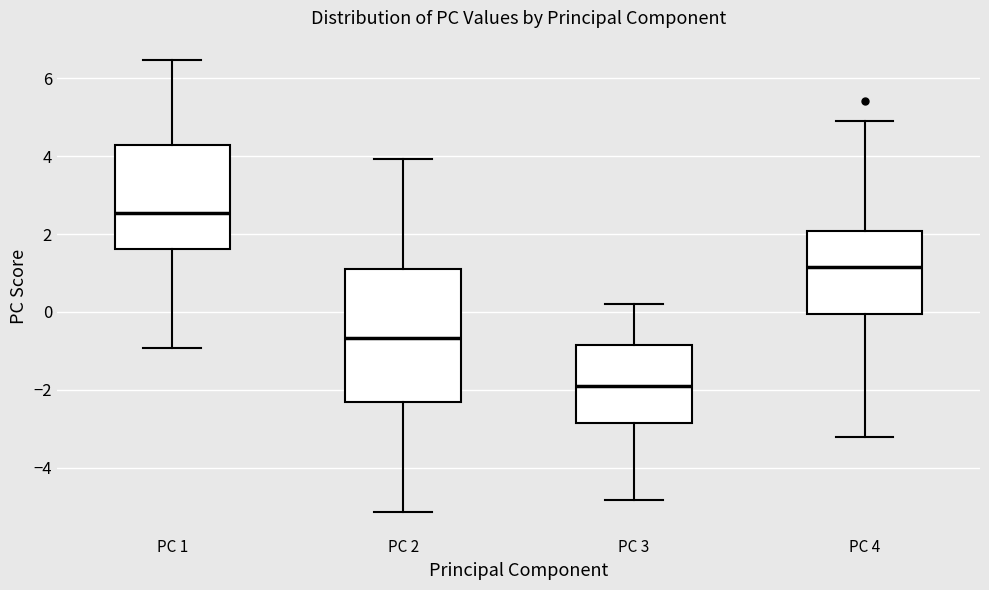

Reading left to right, read every box against the y-axis: the position of its median line, the range the box covers, and the ends of its whiskers. The values are not printed on the chart, so give them approximately, as read against the axis.

PC 1: median 2.6, box 1.6 to 4.4, whiskers -1.0 to 6.4
PC 2: median -0.6, box -2.4 to 1.0, whiskers -5.2 to 4.0
PC 3: median -1.8, box -2.8 to -0.8, whiskers -4.8 to 0.2
PC 4: median 1.2, box 0.0 to 2.0, whiskers -3.2 to 5.0